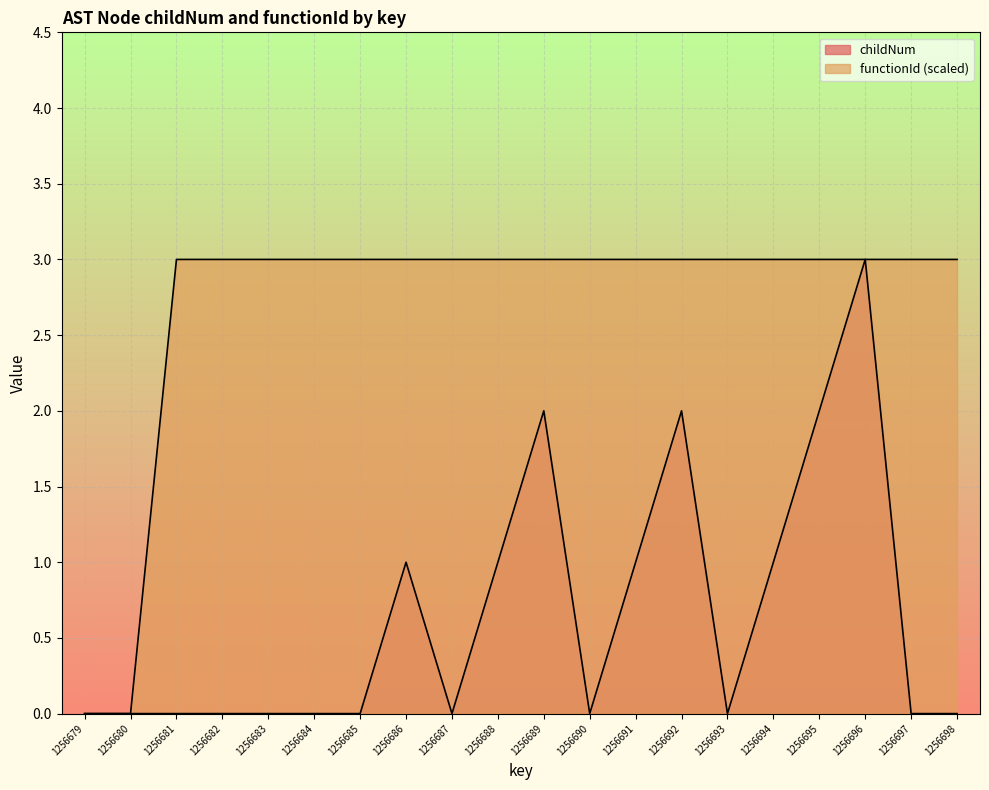

True or false: childNum and functionId cross at least once.

False